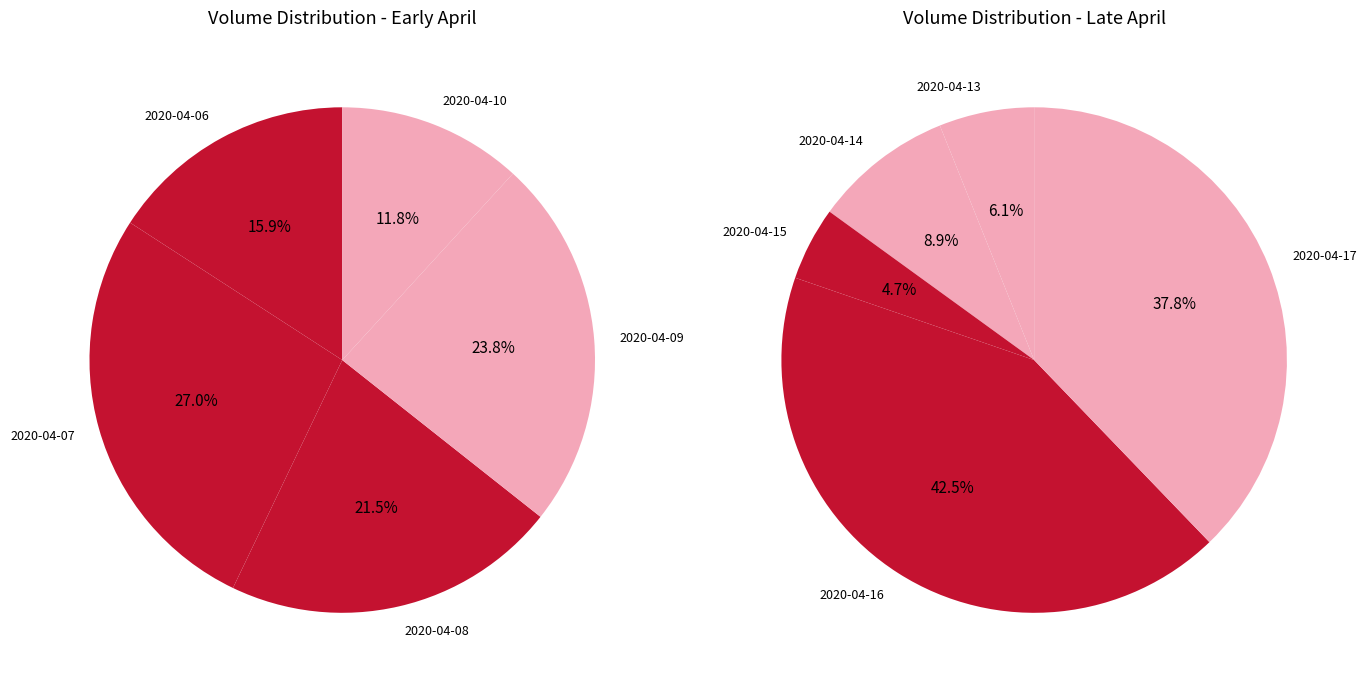

Count the number of slices in the pie.

10